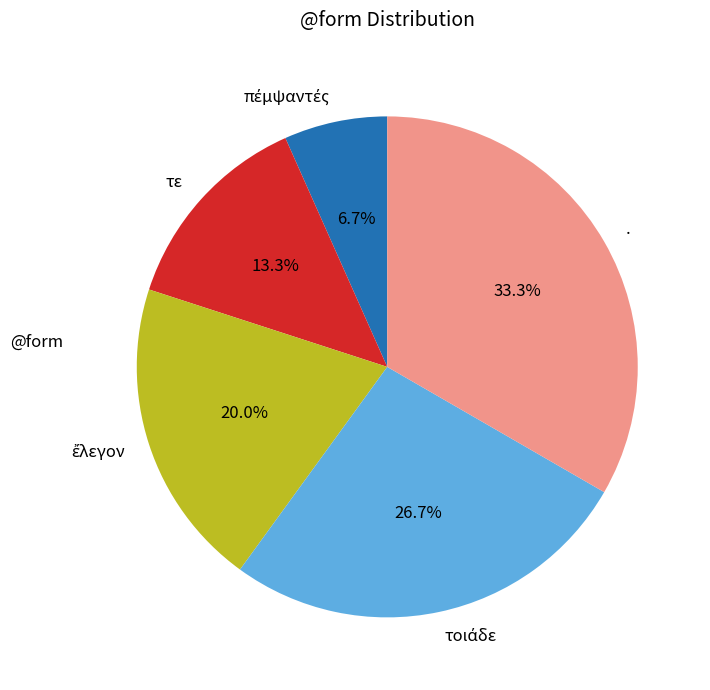

What percentage is the . slice, to the nearest percent?

33%